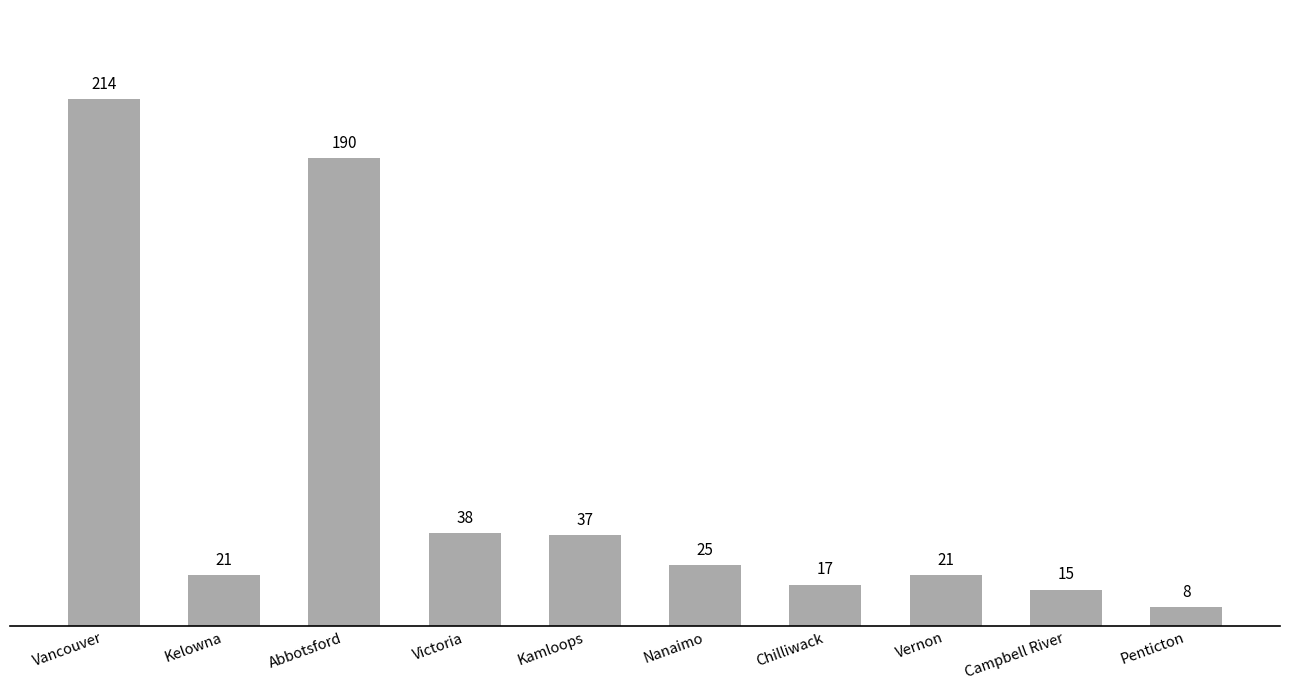

What is the sum of the values at Victoria and Abbotsford?

228